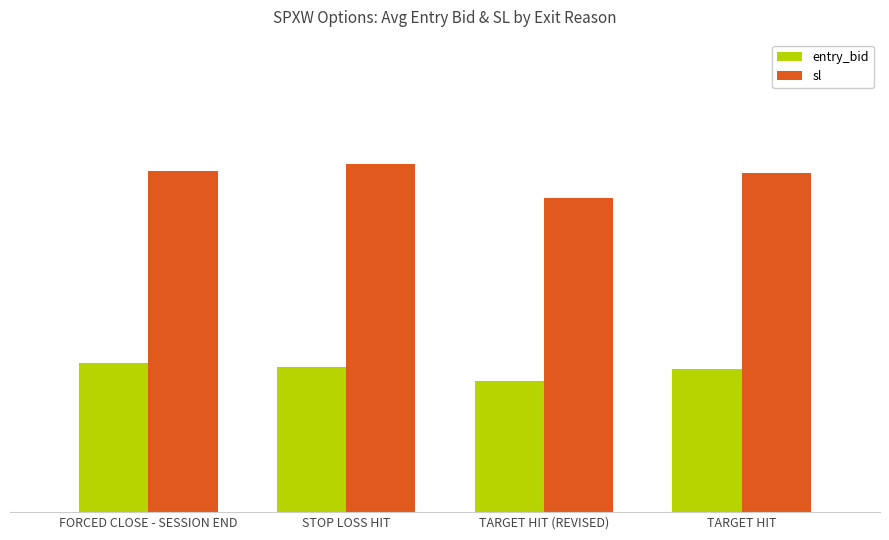

At which category is the sum across all series the highest?

STOP LOSS HIT